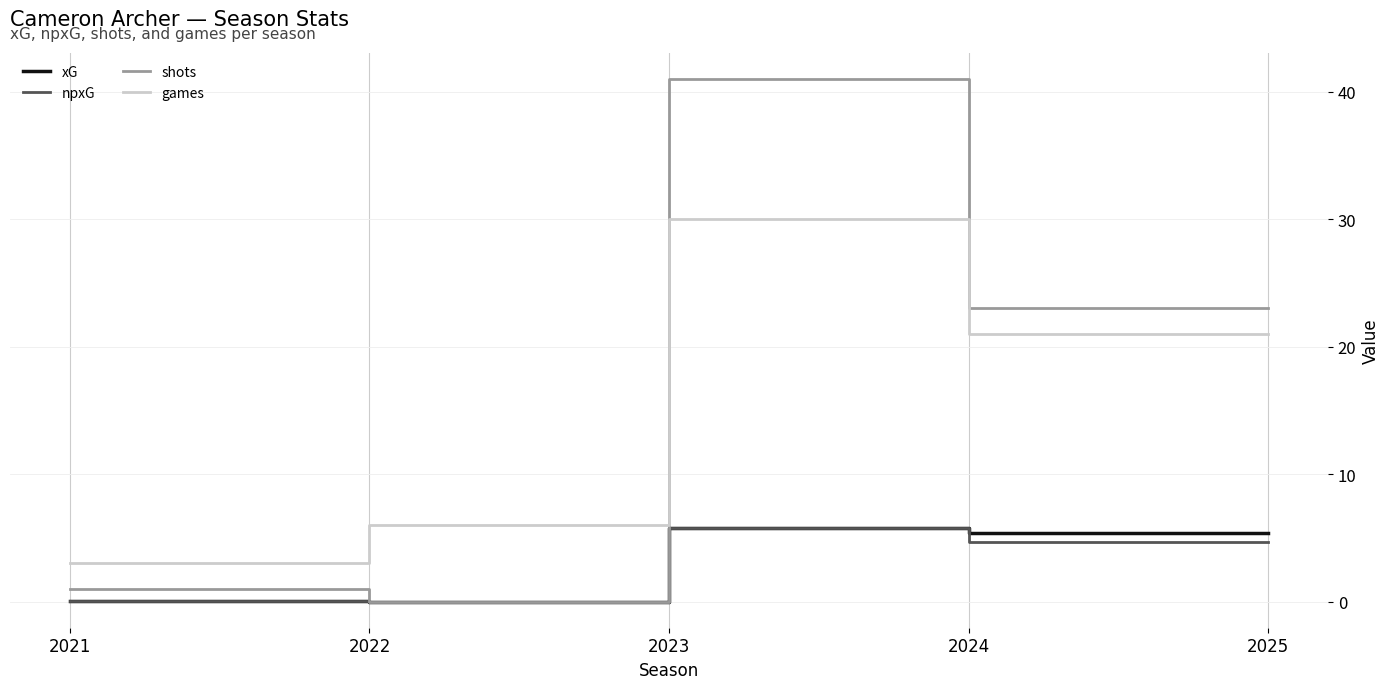

How many times do shots and games cross each other?

1